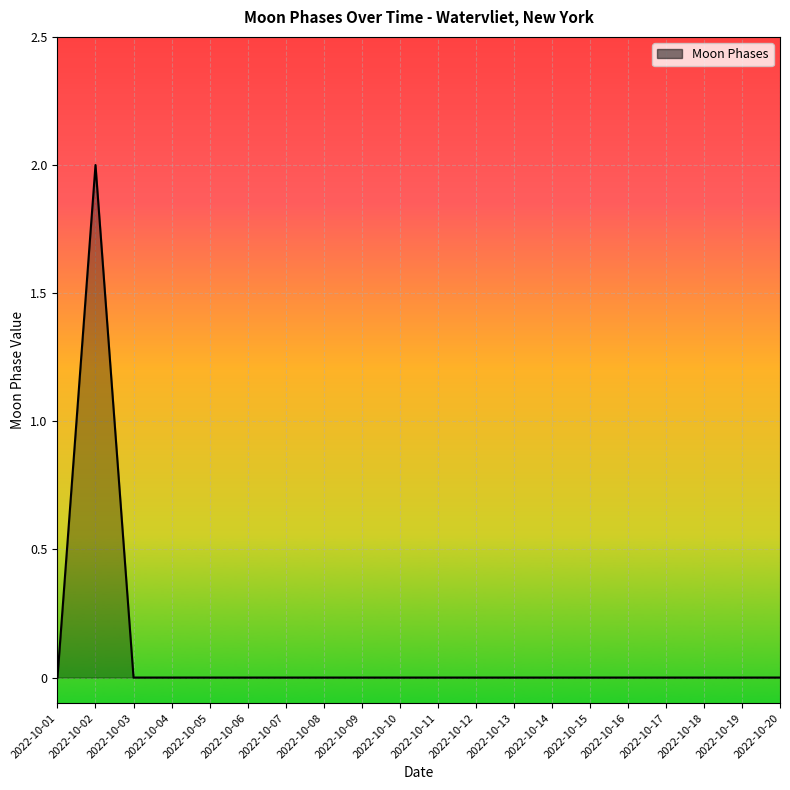

How many lines are shown in the chart?

1